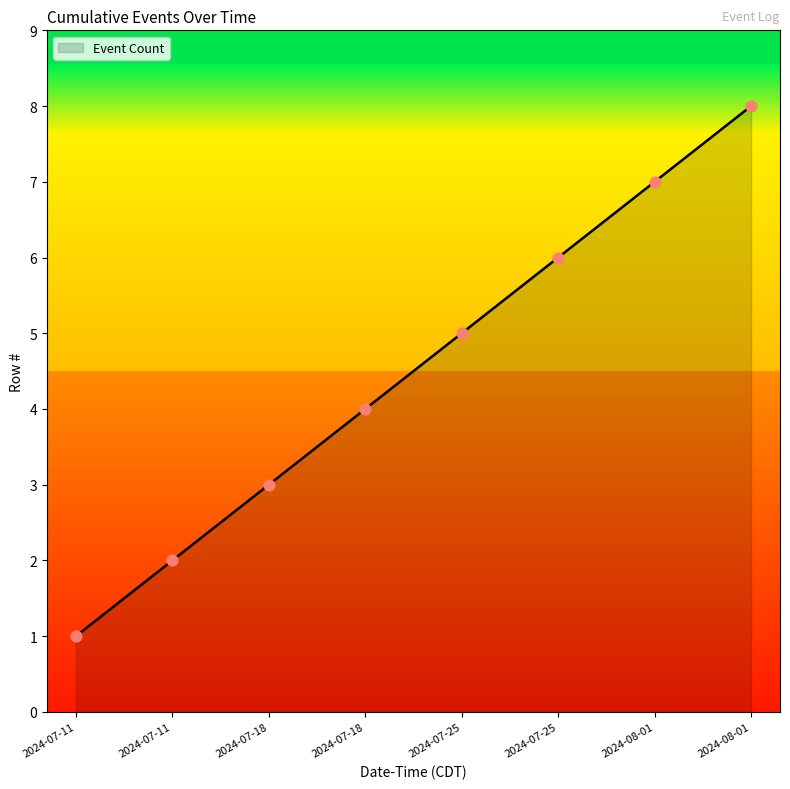

How many lines are shown in the chart?

1